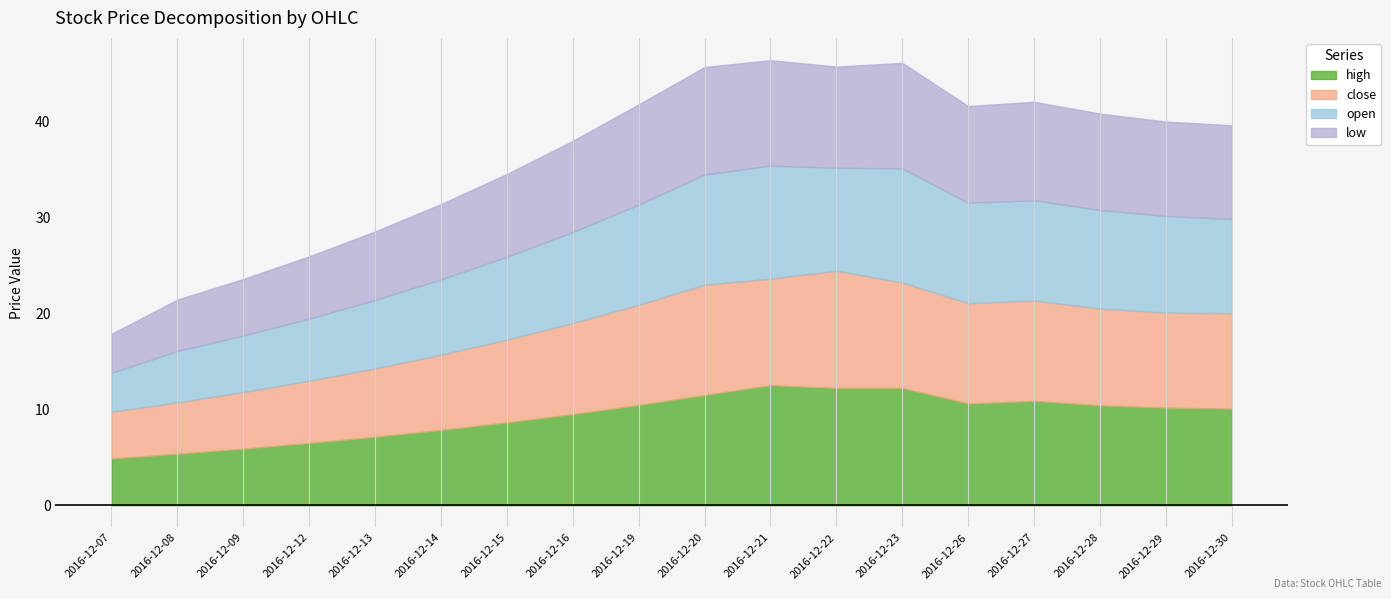

Which series has the widest spread of values?

open